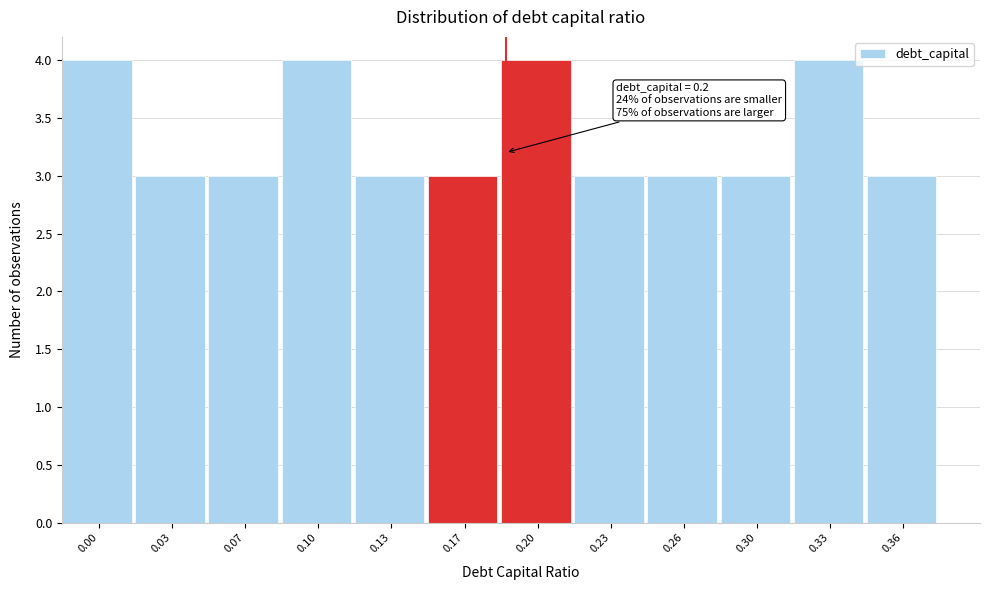

Reading right to left, what are all the values shown in this chart?

3	4	3	3	3	4	3	3	4	3	3	4